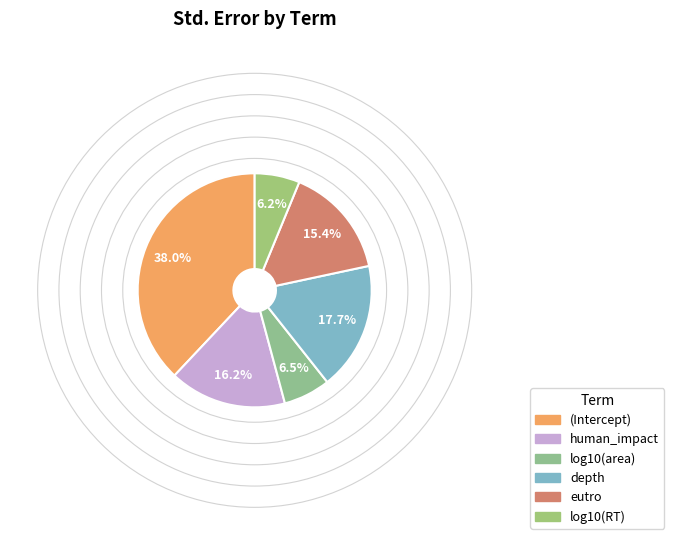

What portion of the pie excludes (Intercept)?

62.0%